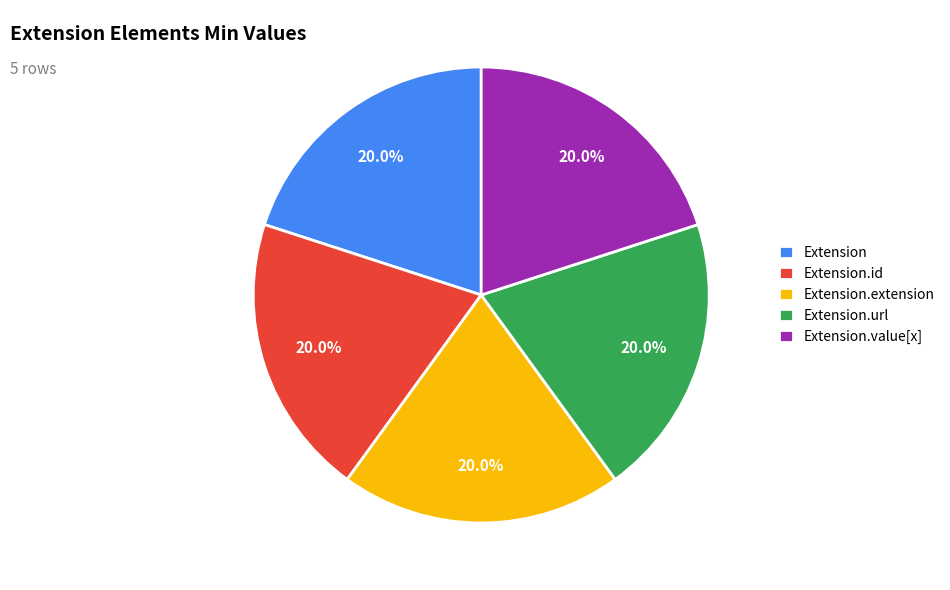

Is it true that Extension.url is 99% of the pie?

False